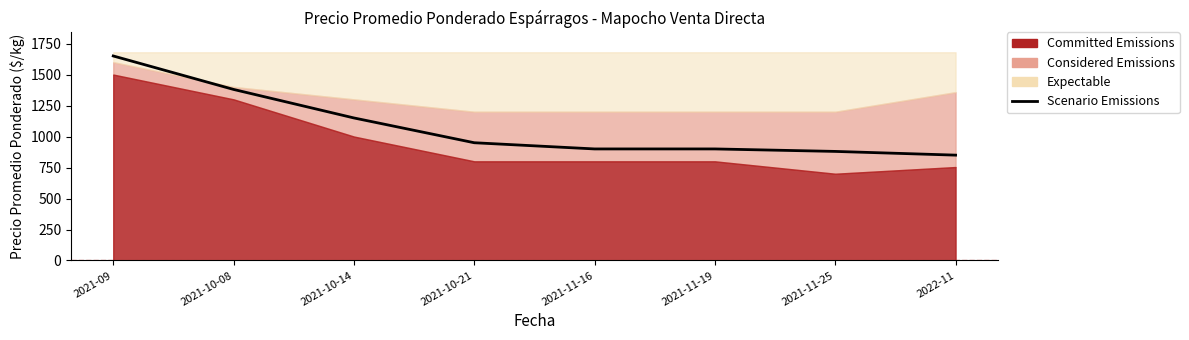

True or false: the data shows 1380 at 2021-10-08.

True